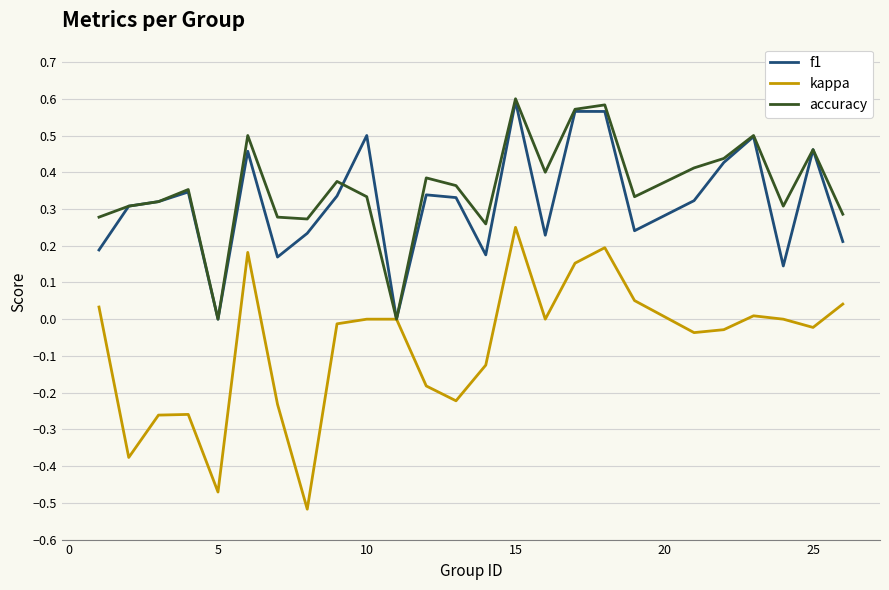

Which series has the widest spread of values?

kappa